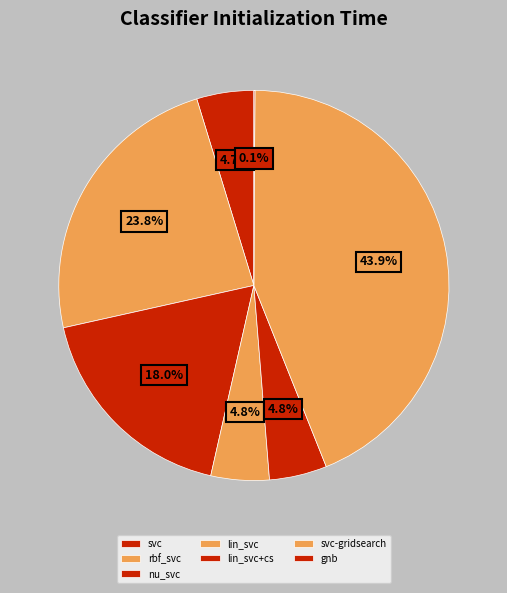

Is it true that nu_svc is 18% of the pie?

True